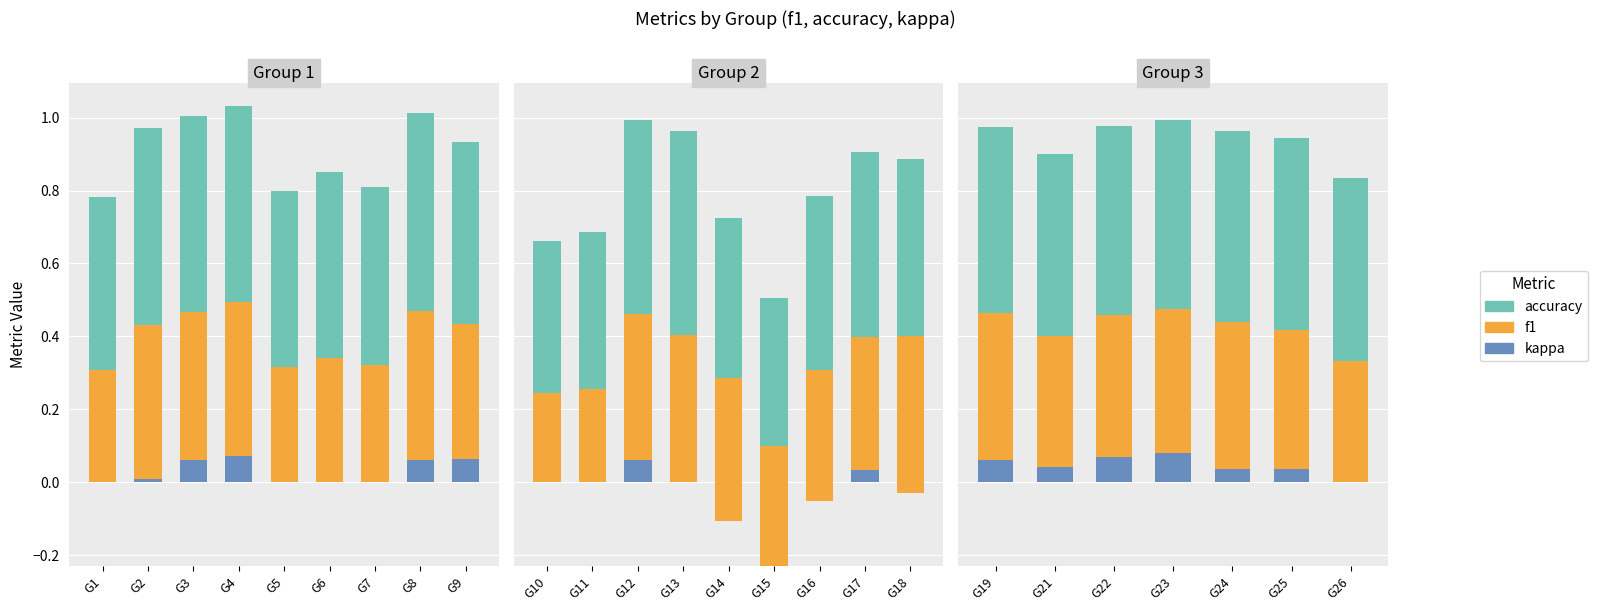

The value of kappa at G26 is -0.0. True or false?

False